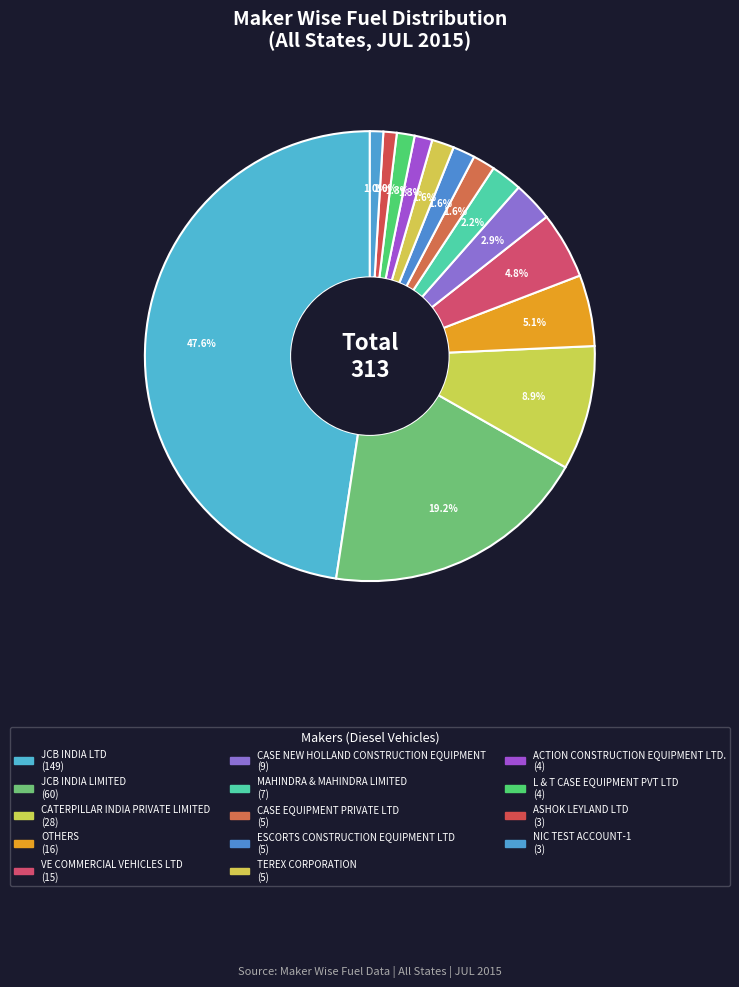

Rank the categories by value from highest to lowest.

JCB INDIA LTD, JCB INDIA LIMITED, CATERPILLAR INDIA PRIVATE LIMITED, OTHERS, VE COMMERCIAL VEHICLES LTD, CASE NEW HOLLAND CONSTRUCTION EQUIPMENT, MAHINDRA & MAHINDRA LIMITED, CASE EQUIPMENT PRIVATE LTD, ESCORTS CONSTRUCTION EQUIPMENT LTD, TEREX CORPORATION, ACTION CONSTRUCTION EQUIPMENT LTD., L & T CASE EQUIPMENT PVT LTD, ASHOK LEYLAND LTD, NIC TEST ACCOUNT-1